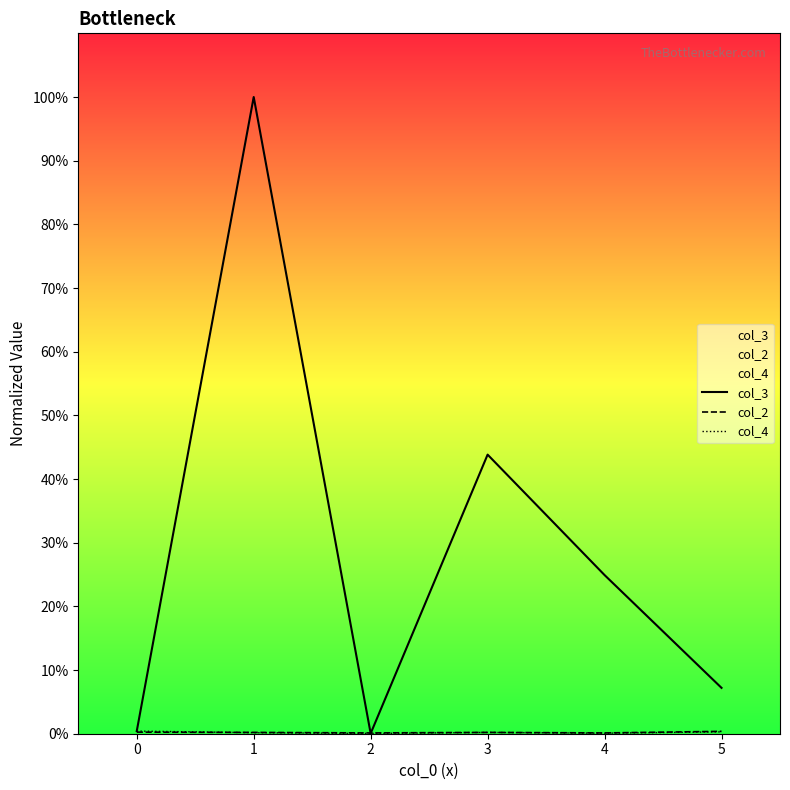

What is the sum of all col_2 values?

1.3